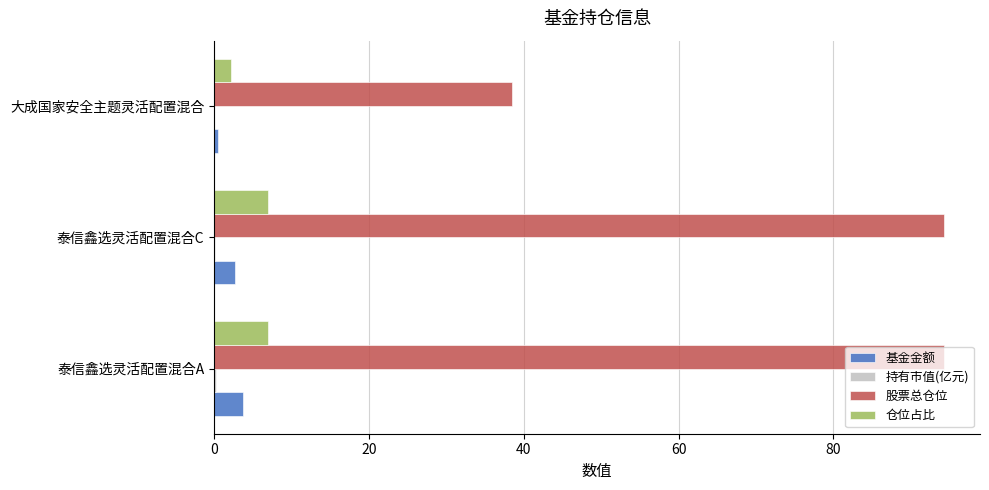

Is the value of 仓位占比 at 泰信鑫选灵活配置混合A greater than the value of 基金金额 at 泰信鑫选灵活配置混合A?

Yes